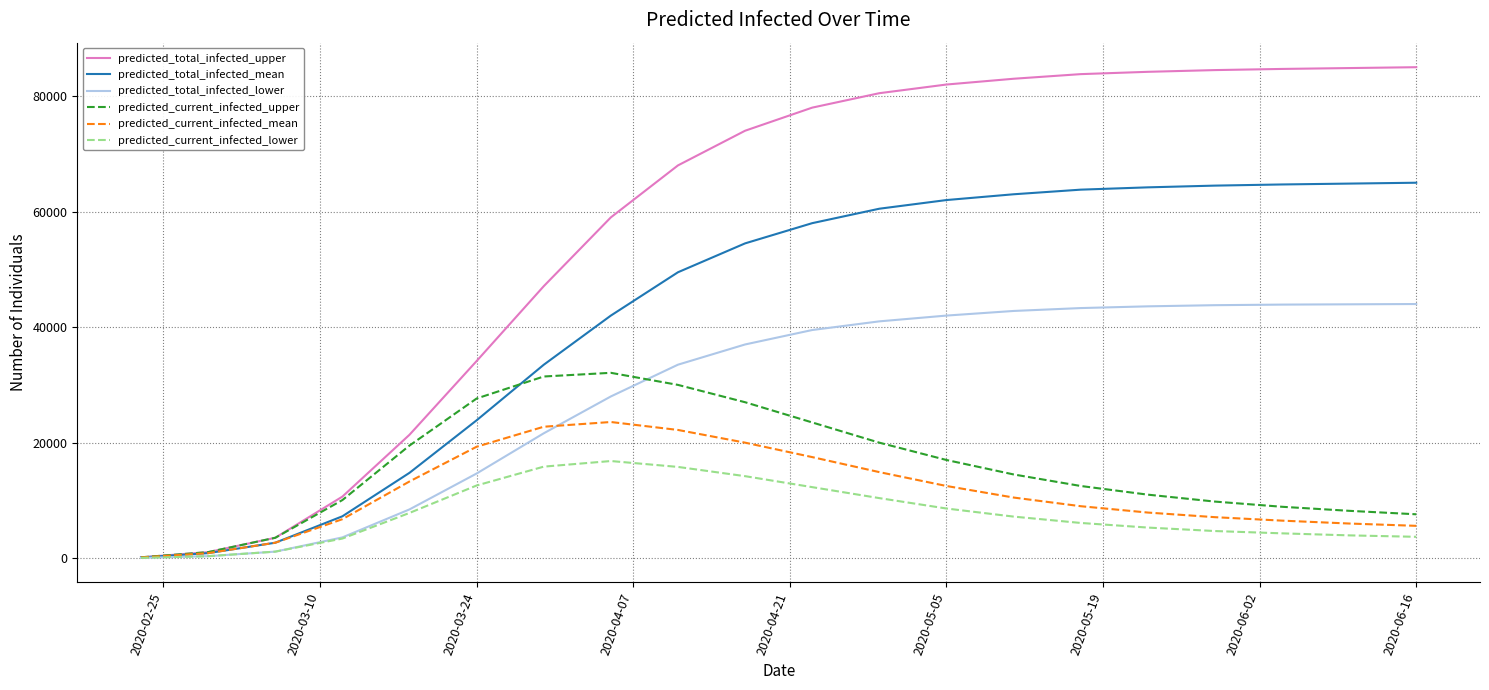

Is this an area chart (filled region under the line)?

No